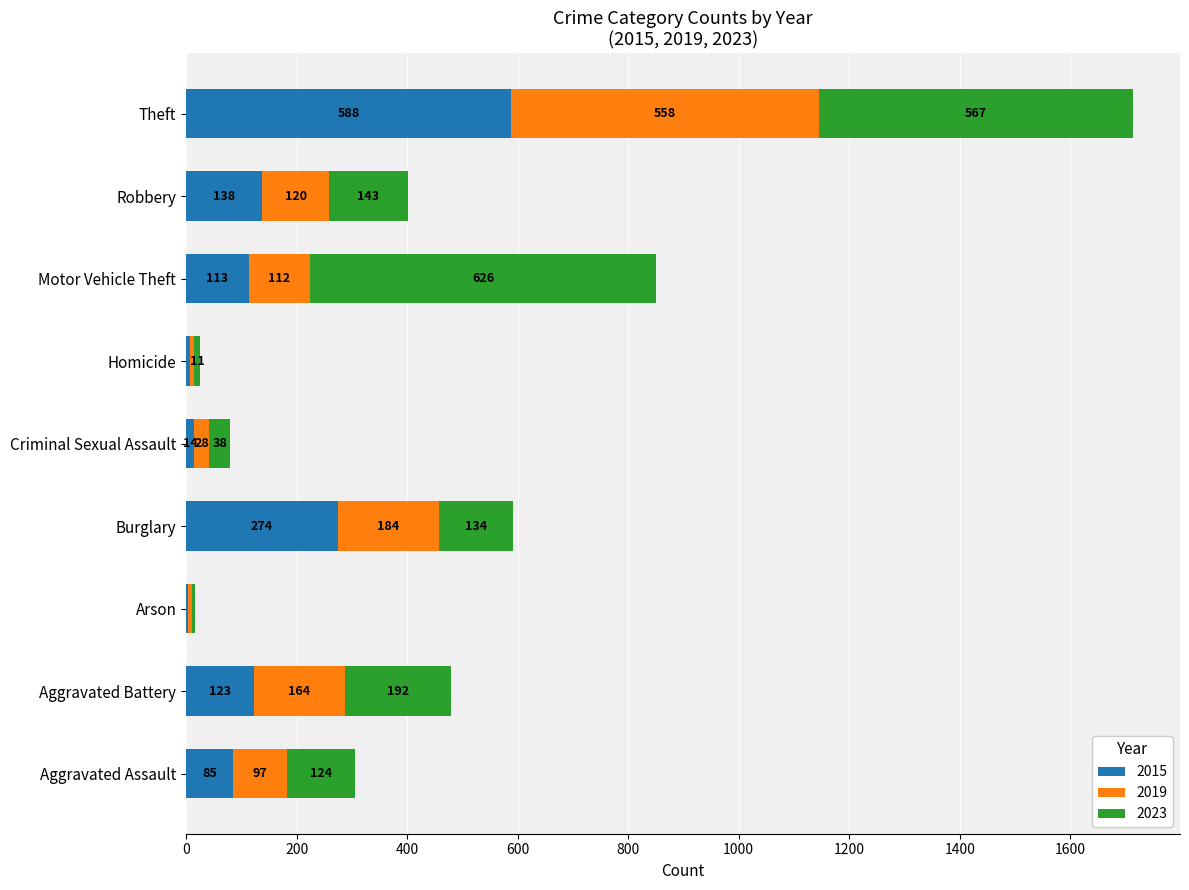

Is it true that 2015 equals 201 at Motor Vehicle Theft?

False